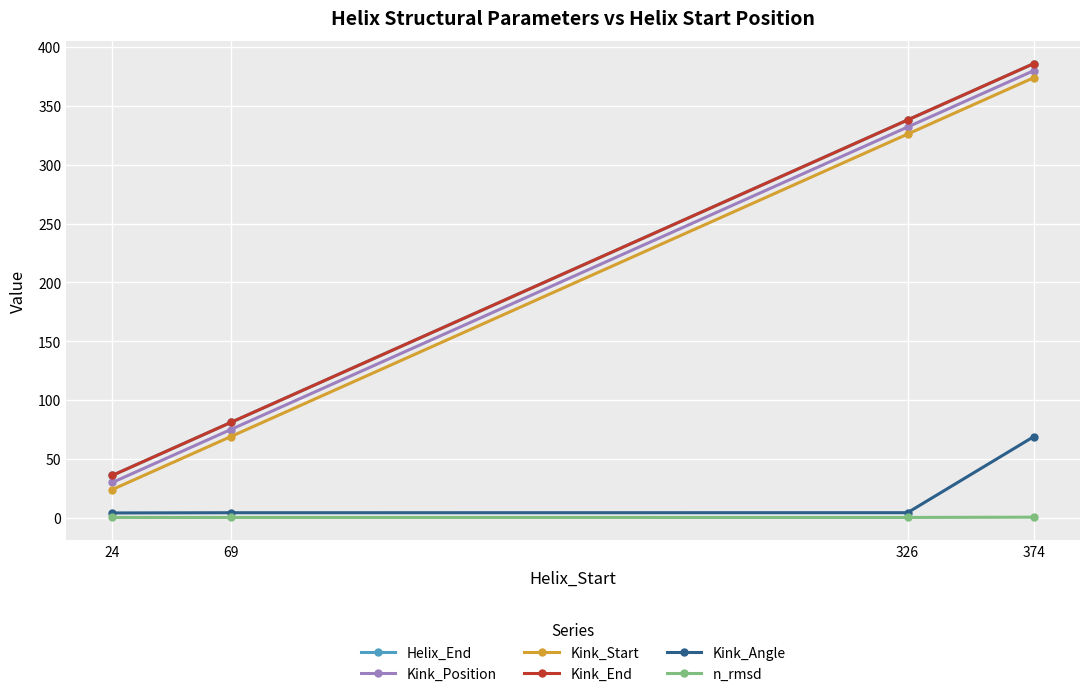

Is the value of Helix_End at 374 greater than the value of Kink_End at 69?

Yes